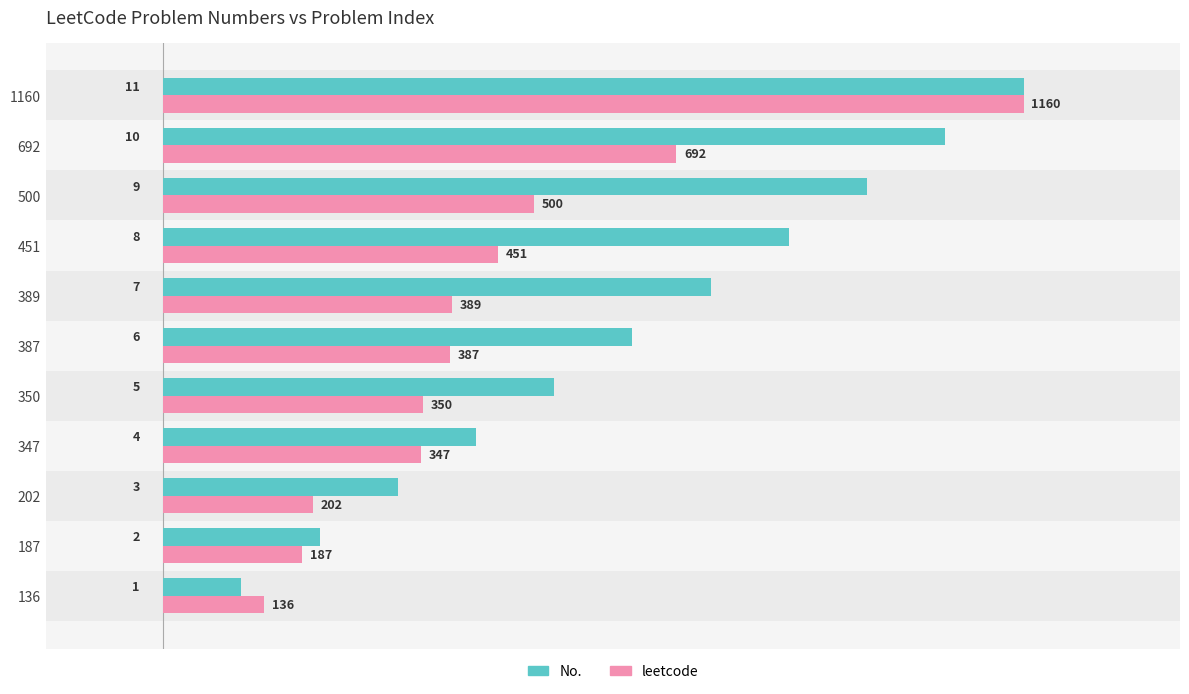

At which label is No. closest to 6?

387